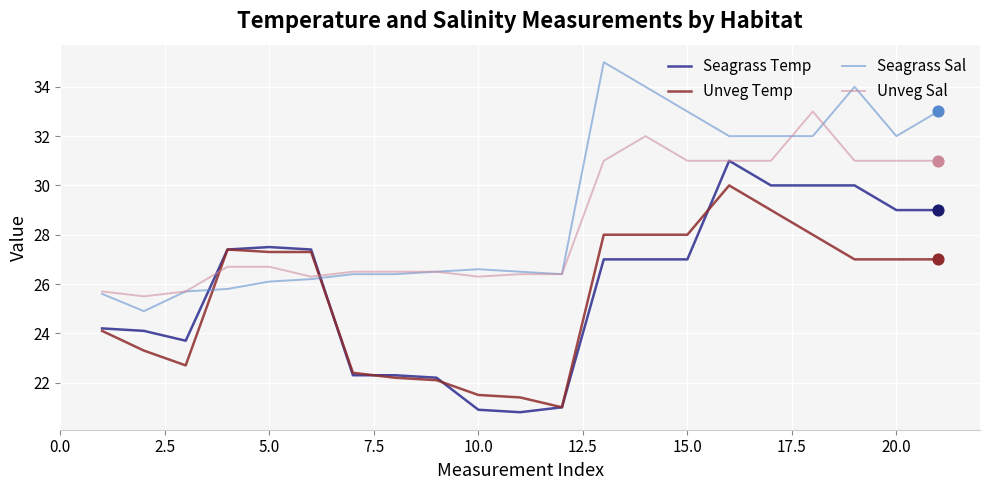

Which series has the largest total across all categories?

Seagrass Sal